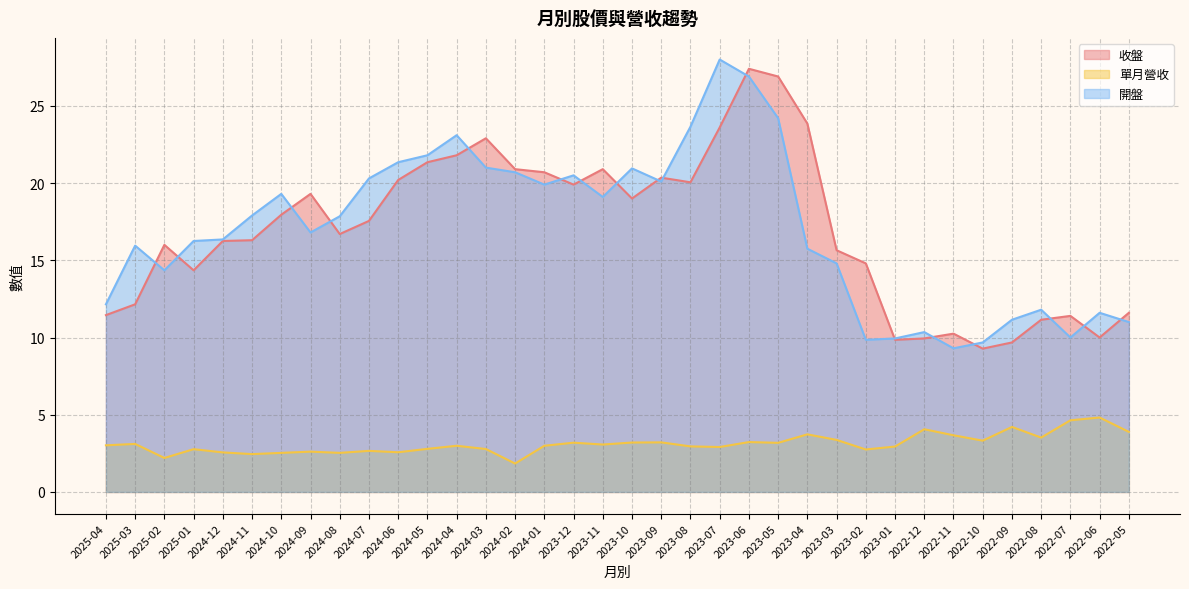

Rank the series by their maximum value, from highest to lowest.

開盤, 收盤, 單月營收